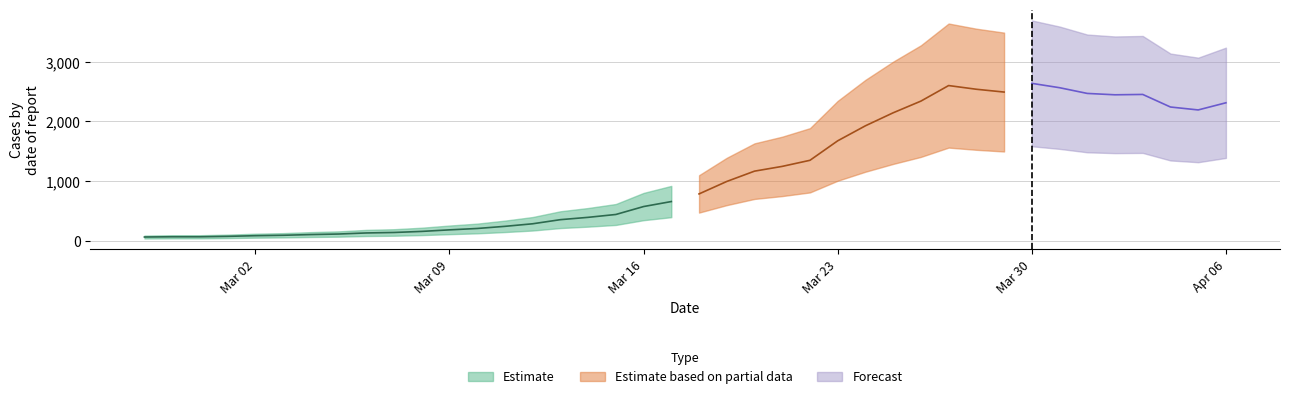

What is the minimum value shown in the chart?

61